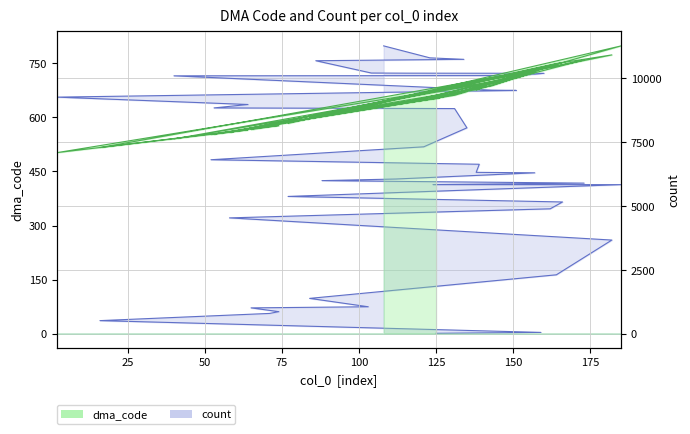

How many data points in dma_code are above 649?

19